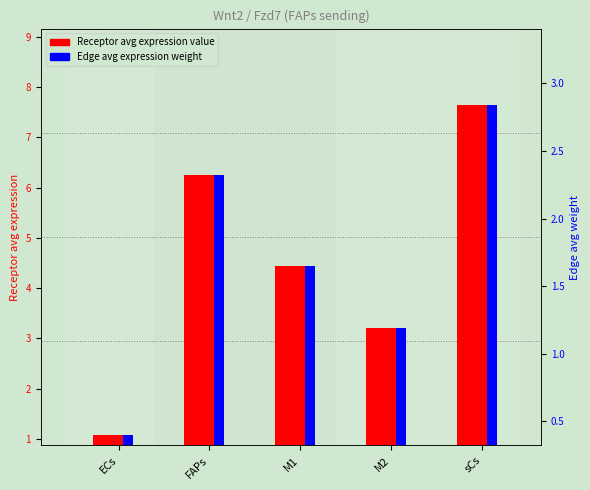

What is the sum of all Edge average expression weight values?

8.4